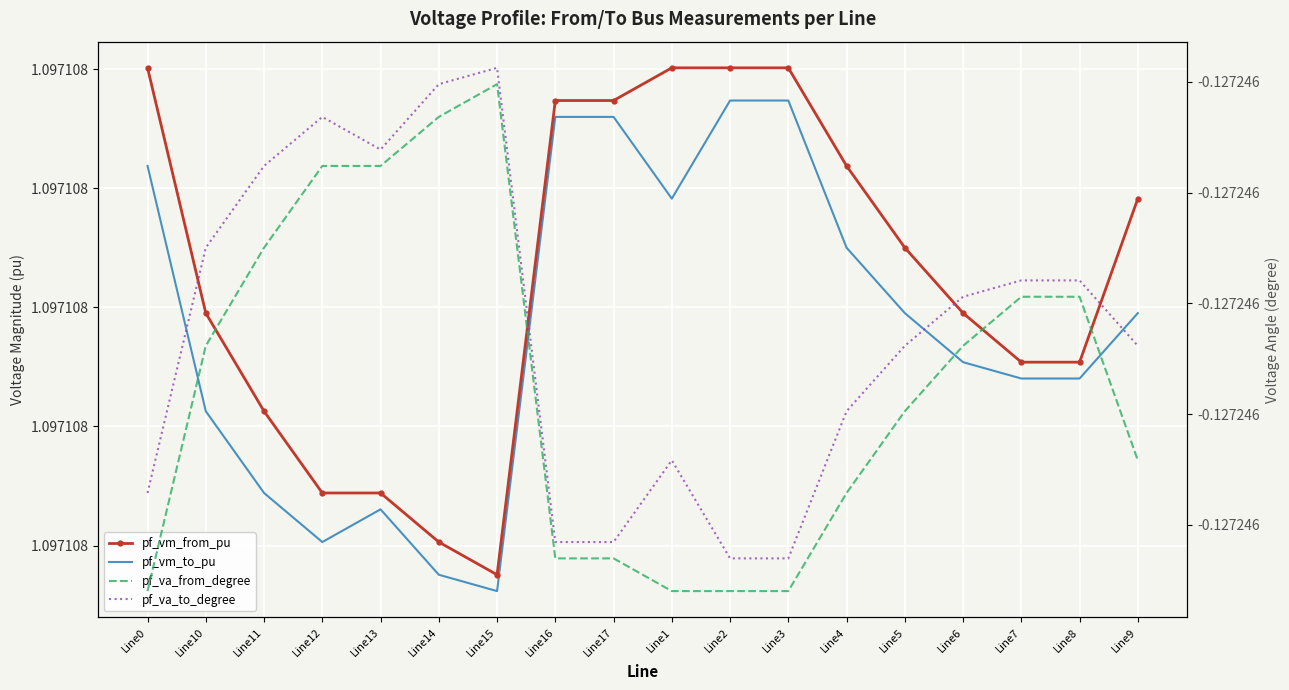

Is the value of pf_vm_to_pu at Line1 greater than the value of pf_va_from_degree at Line9?

Yes